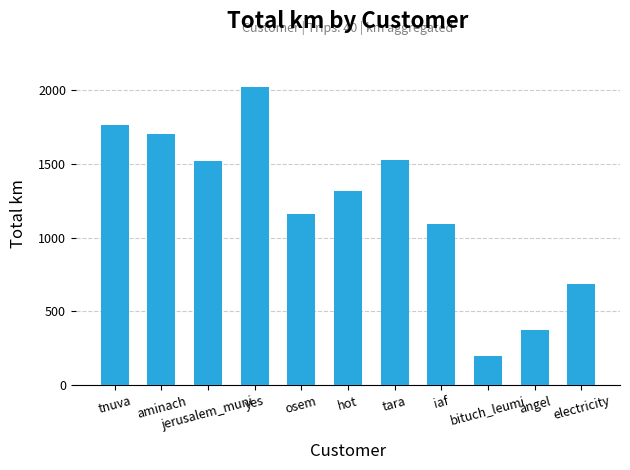

True or false: the data shows 1315.1 at hot.

True